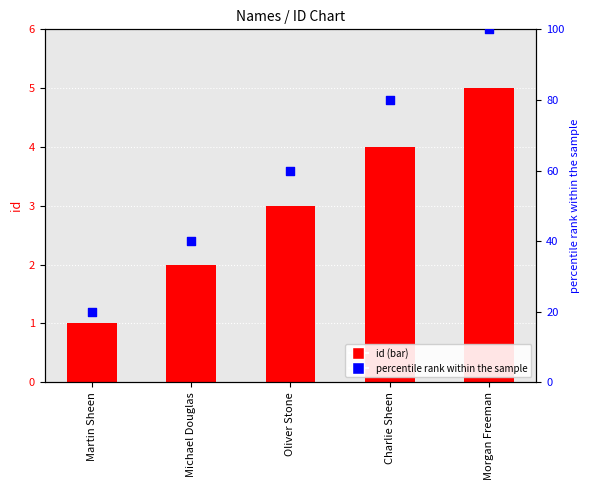

Which series has the widest spread of Y values?

percentile rank within the sample